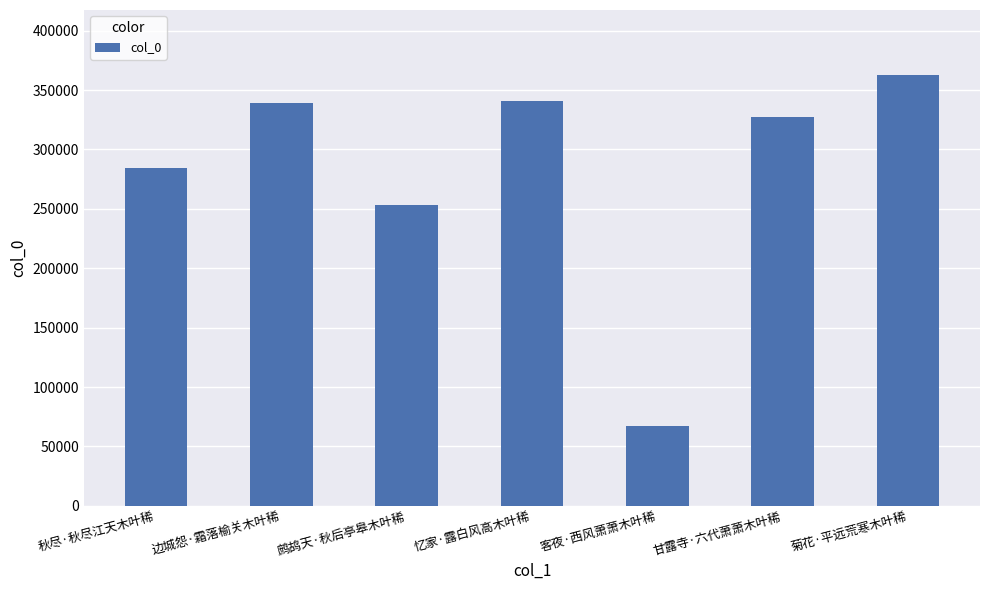

What is the difference between the maximum and minimum values?

295938